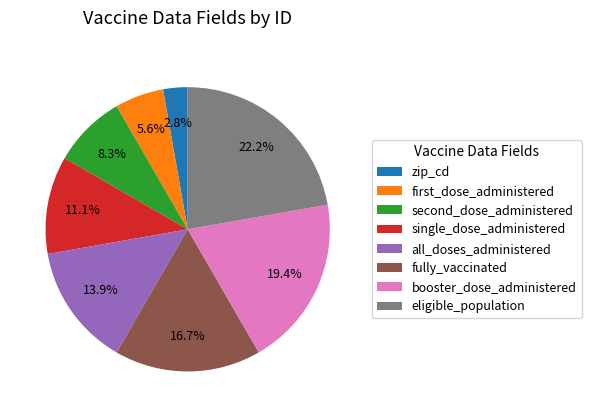

To the nearest percent, what is the difference between the fully_vaccinated and zip_cd slice percentages?

14%